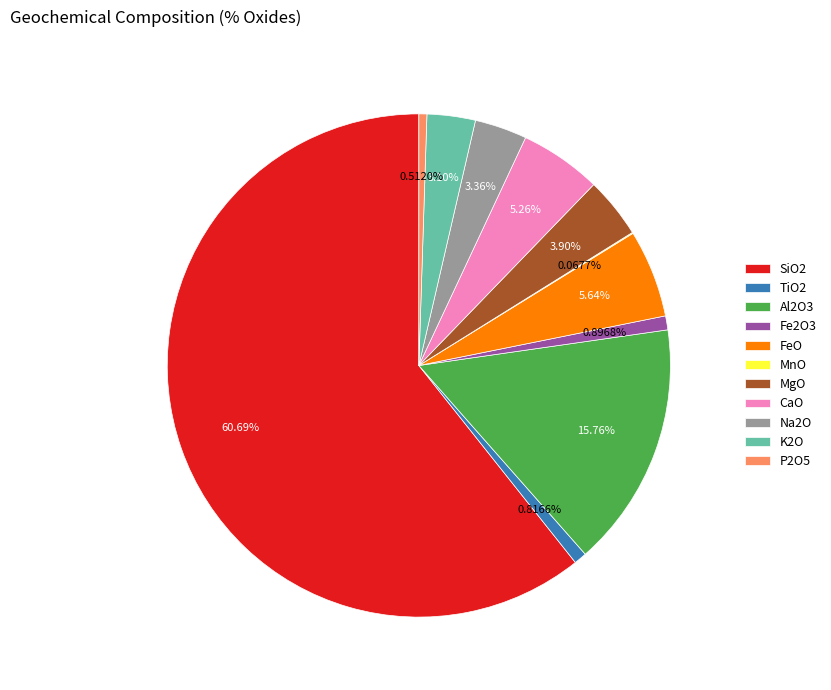

Between Fe2O3 and Al2O3, which is larger?

Al2O3